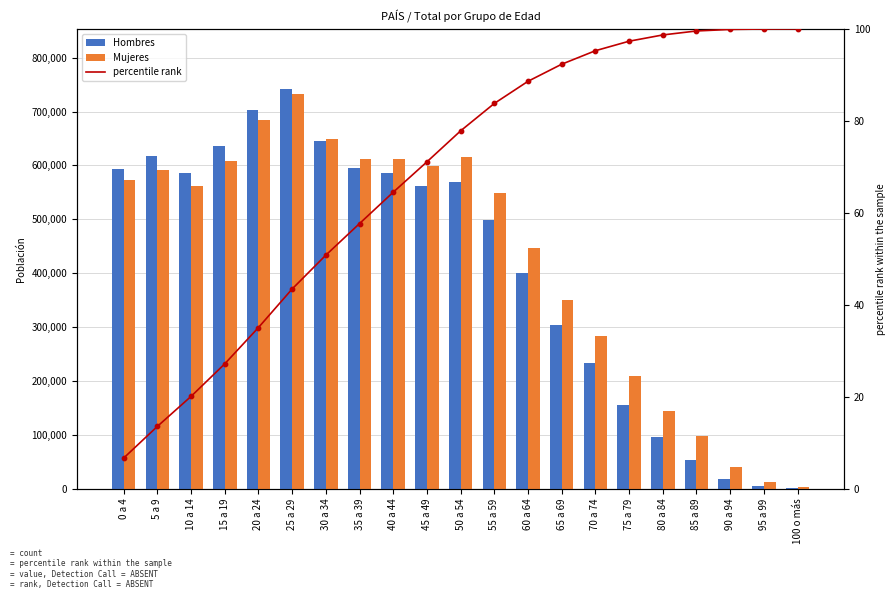

At which category is the sum across all series the highest?

25 a 29